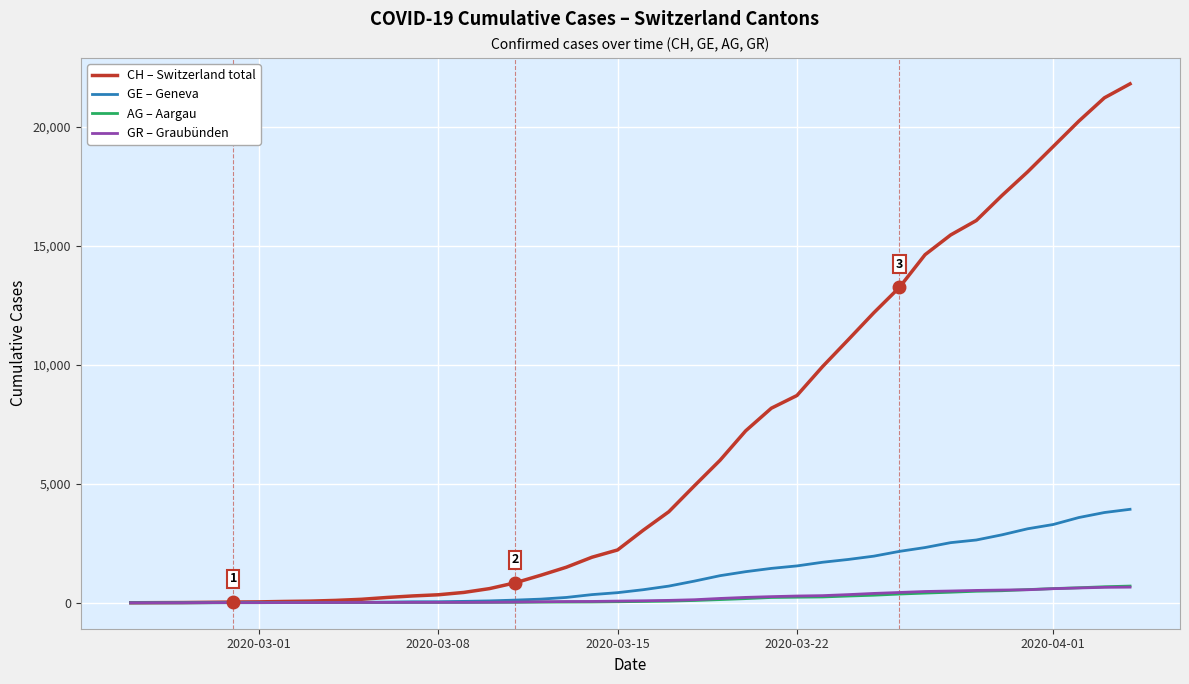

Is this an area chart (filled region under the line)?

No